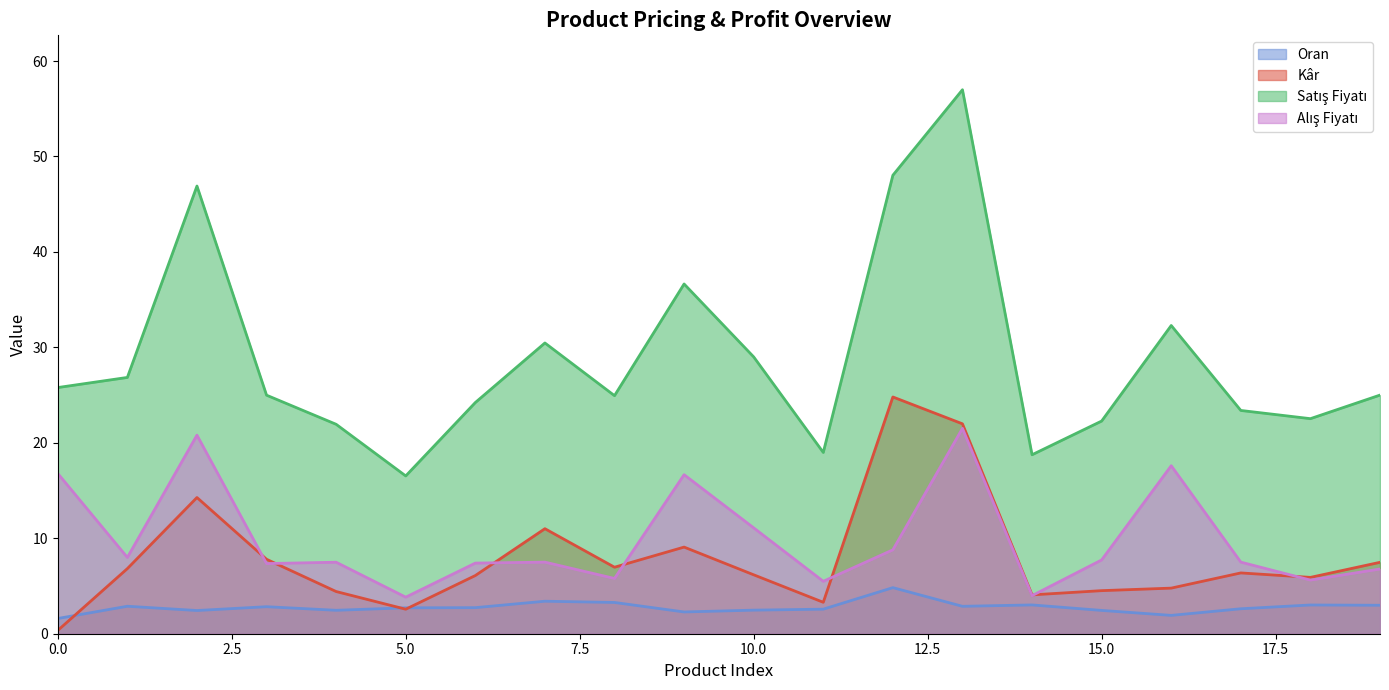

In Alış Fiyatı, how many points are higher than both neighbors (excluding endpoints)?

6